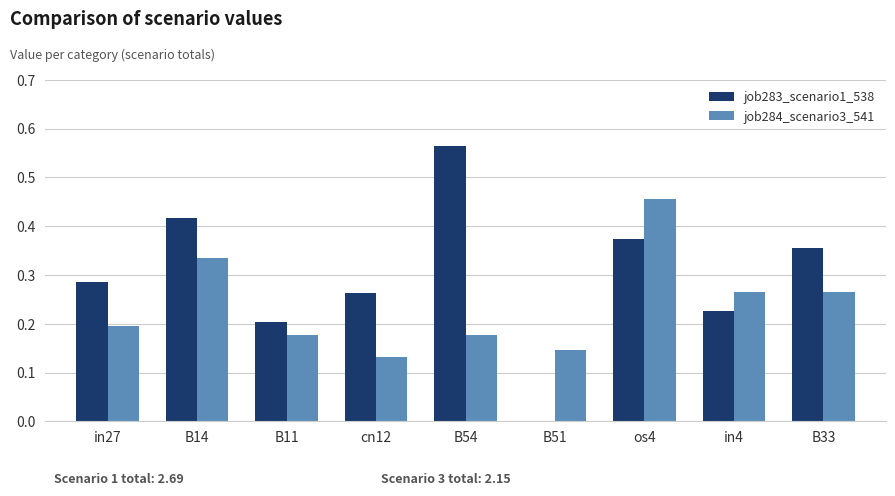

What is the sum of the job284_scenario3_541 values at os4 and B14?

0.8